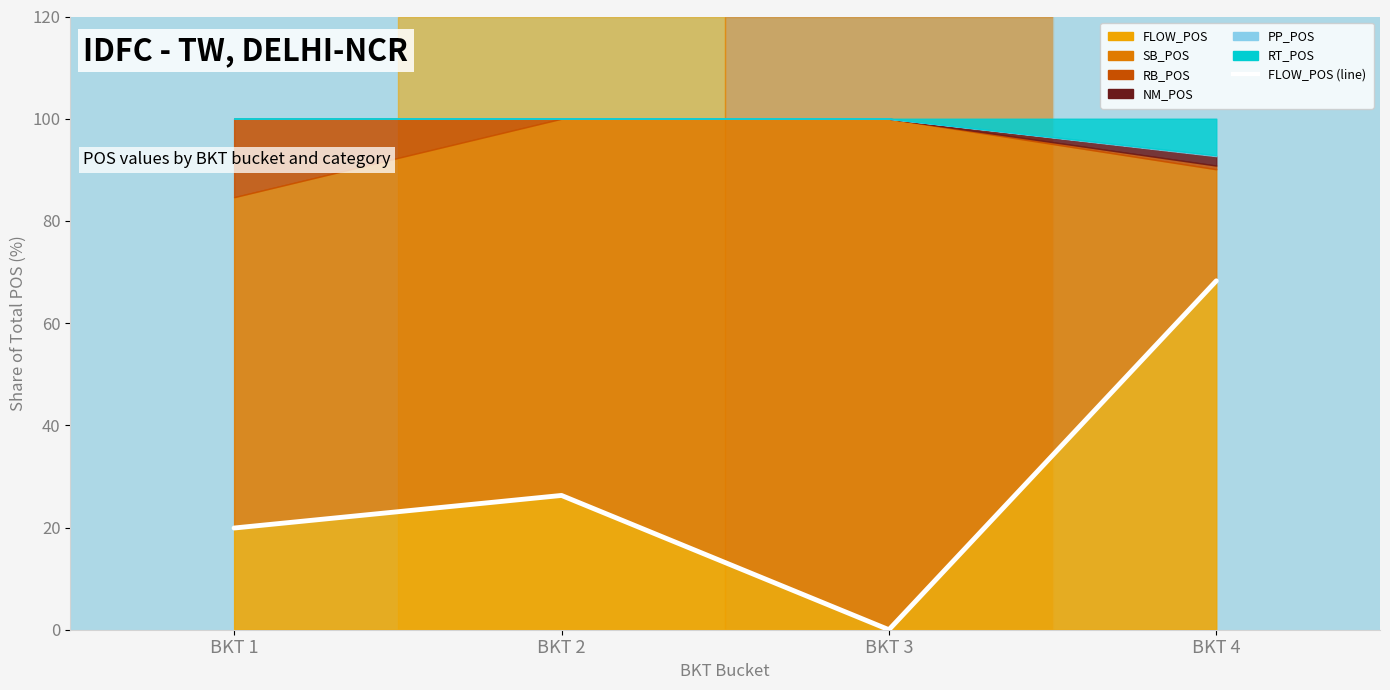

True or false: there are more than 0 points higher than both neighbors.

True